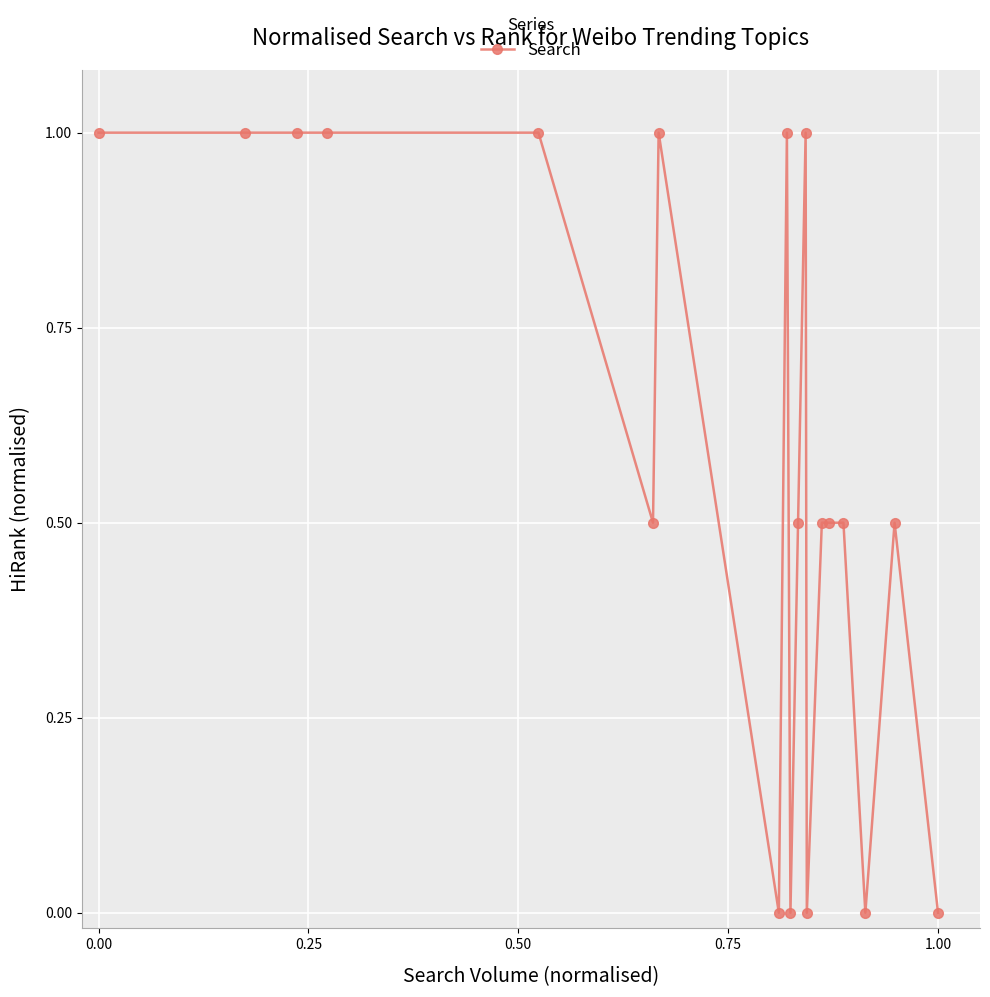

What is the value of the 3rd point from the left?

1.0